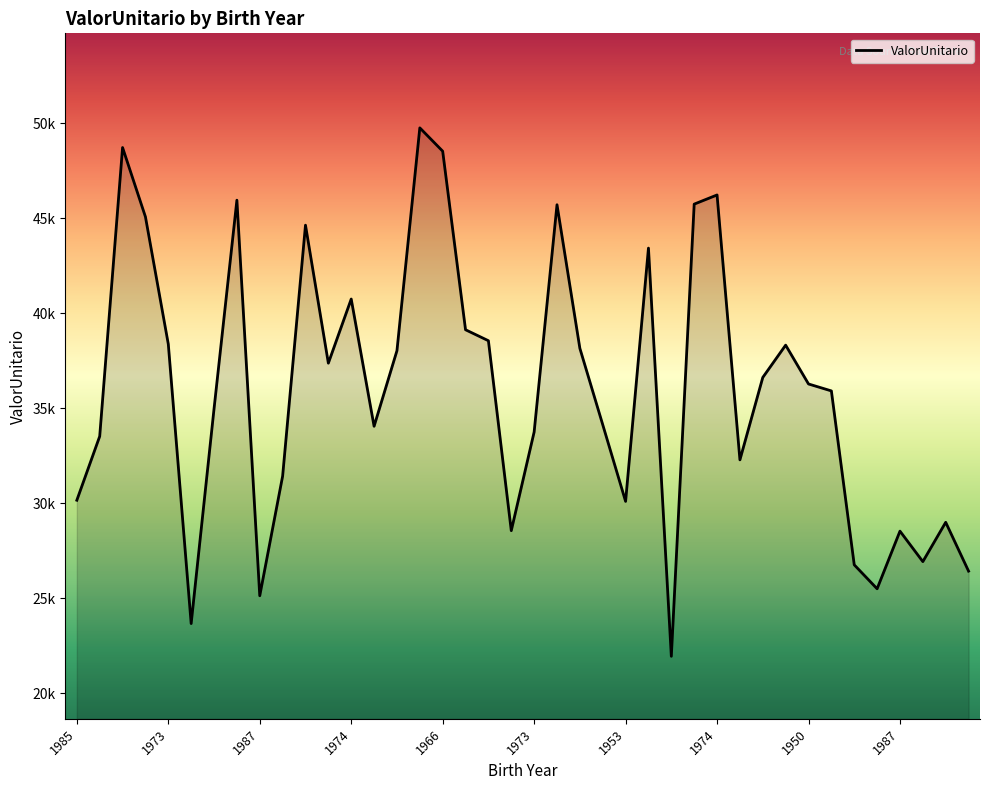

Reading right to left, extract all data points from this chart.

26428.0	28999.0	26929.0	28533.2	25499.0	26759.6	35915.8	36280.9	38325.2	36625.0	32286.0	46231.6	45749.1	21944.6	43433.8	30099.5	34138.0	38157.6	45716.6	33752.1	28558.5	38558.1	39134.8	48536.1	49764.1	38032.6	34054.2	40752.7	37376.6	44640.8	31428.9	25131.5	45956.9	34969.2	23667.3	38380.5	45082.2	48728.7	33525.8	30160.9